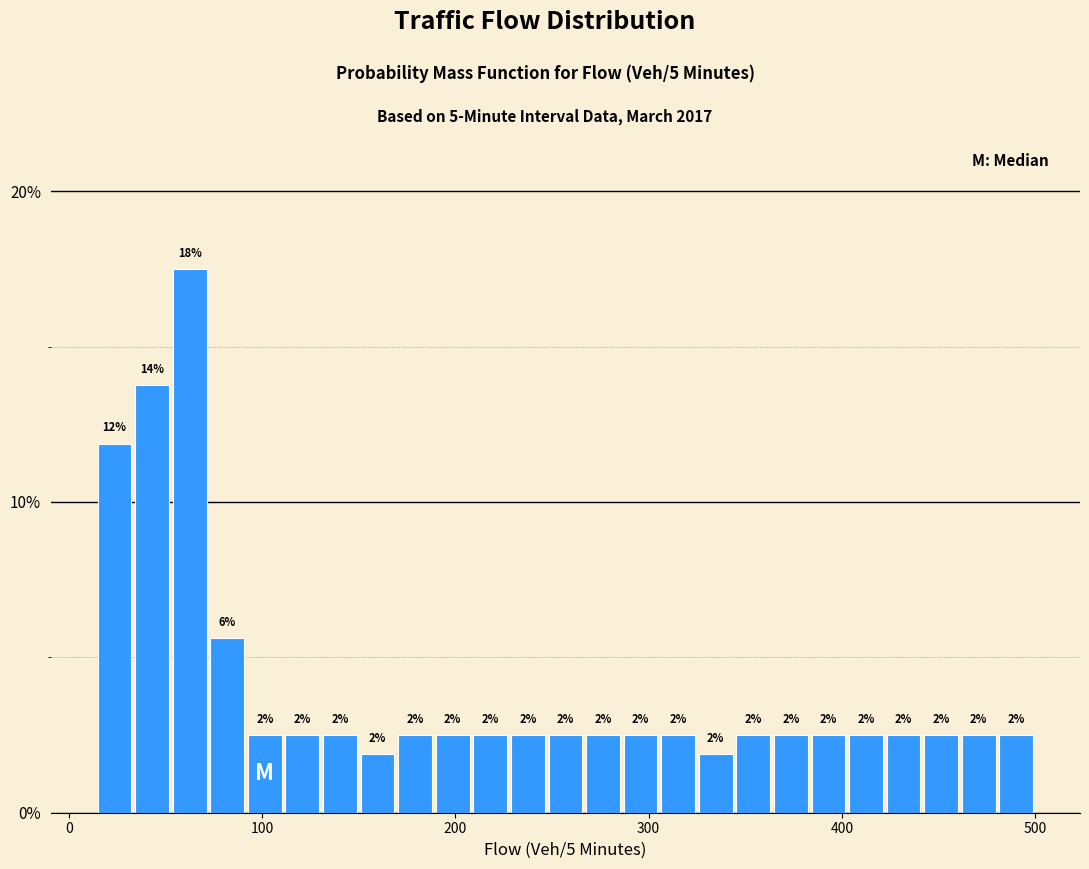

Around what value on the x-axis is the tallest bar? Give the approximate position of its centre, as read against the axis.

60